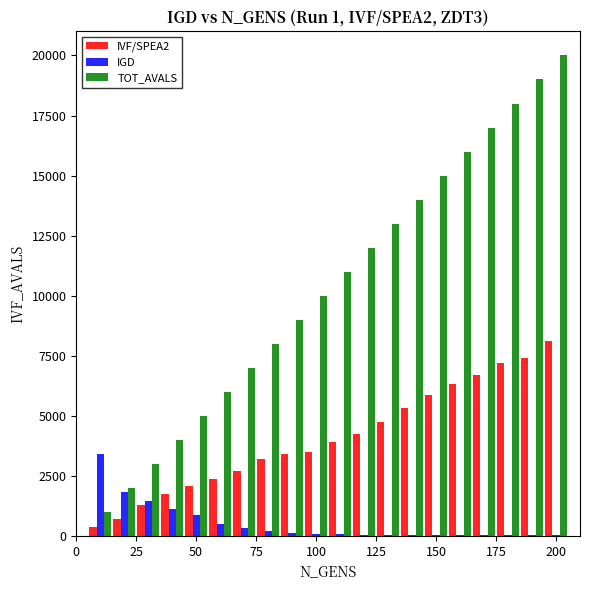

What is the maximum value for IGD?

3397.0